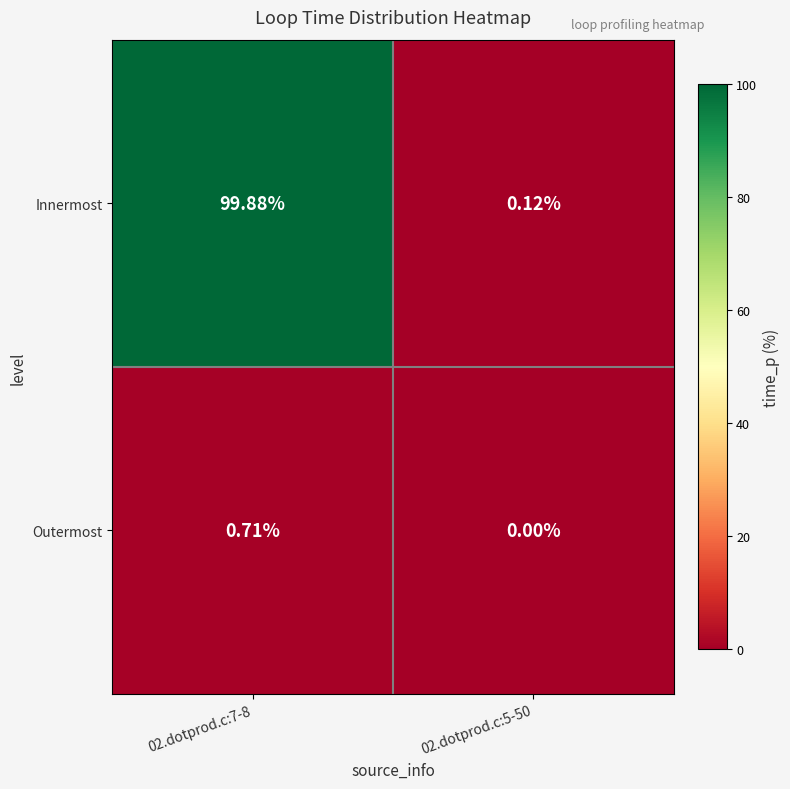

Rank the series at 02.dotprod.c:7-8 from lowest to highest value.

Outermost, Innermost